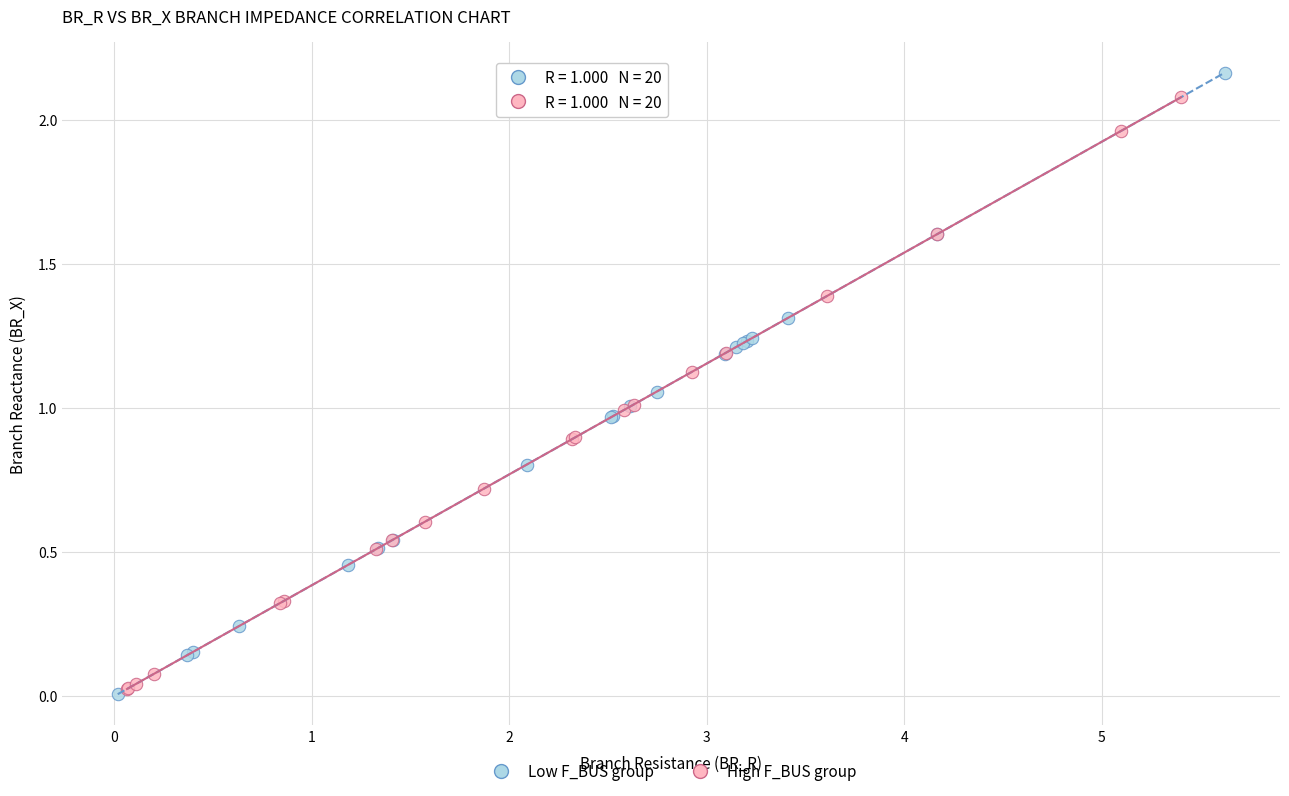

Which series has the widest spread of Y values?

Low F_BUS group